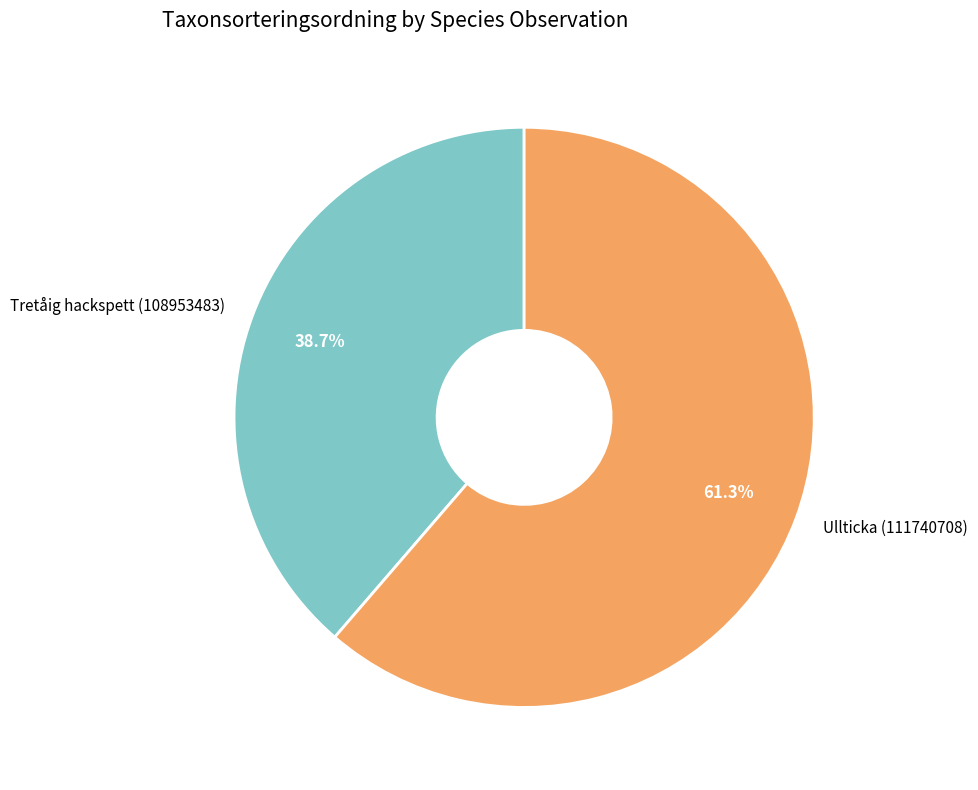

Does any single category account for the majority?

Yes